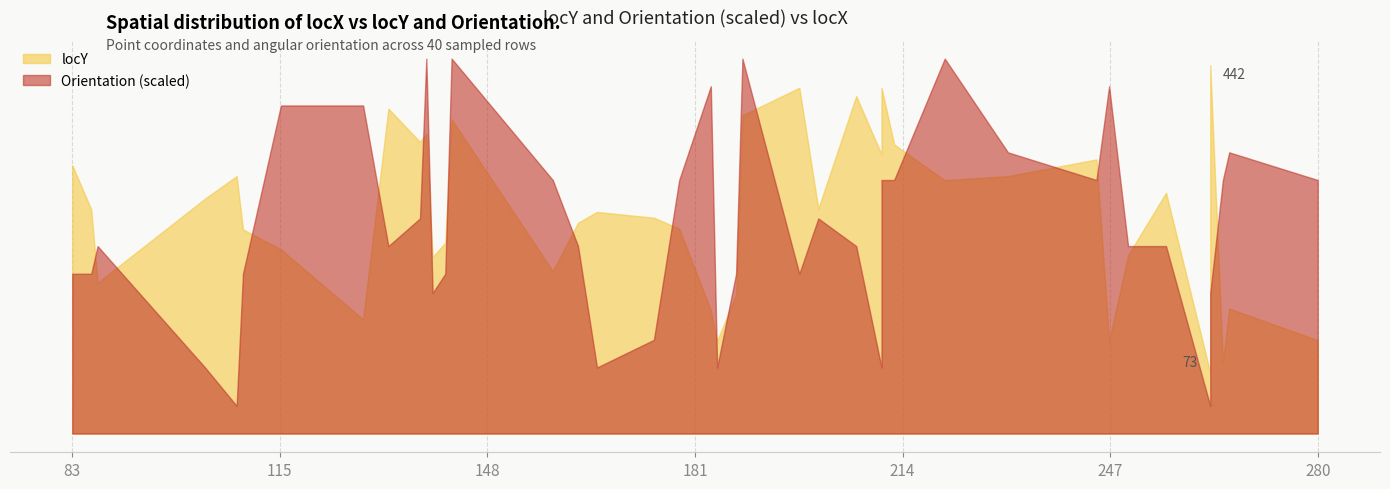

Reading right to left, extract all data points from this chart.

locY: 280=112.0	266=150.0	265=85.0	263=442.0	263=73.0	256=289.0	250=214.0	247=111.0	245=329.0	231=309.0	221=304.0	213=347.0	211=415.0	211=335.0	207=405.0	201=270.0	198=415.0	189=382.0	188=167.0	185=111.0	184=148.0	179=246.0	175=259.0	166=266.0	163=253.0	159=195.0	143=377.0	142=229.0	140=212.0	139=360.0	138=350.0	133=390.0	129=137.0	116=221.0	110=245.0	109=309.0	104=282.0	87=181.0	86=269.0	83=322.0
Orientation: 280=243.4	266=270.0	265=243.4	263=135.0	263=26.6	256=180.0	250=180.0	247=333.4	245=243.4	231=270.0	221=360.0	213=243.4	211=243.4	211=63.4	207=180.0	201=206.6	198=153.4	189=360.0	188=153.4	185=63.4	184=333.4	179=243.4	175=90.0	166=63.4	163=180.0	159=243.4	143=360.0	142=153.4	140=135.0	139=360.0	138=206.6	133=180.0	129=315.0	116=315.0	110=153.4	109=26.6	104=63.4	87=180.0	86=153.4	83=153.4